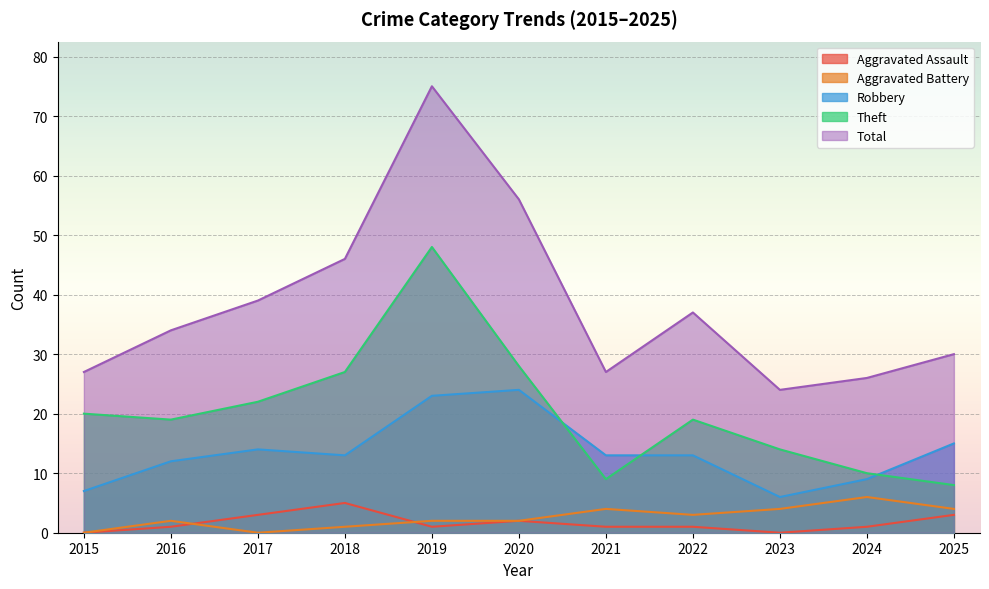

How many interior local peaks does the Robbery series have?

2